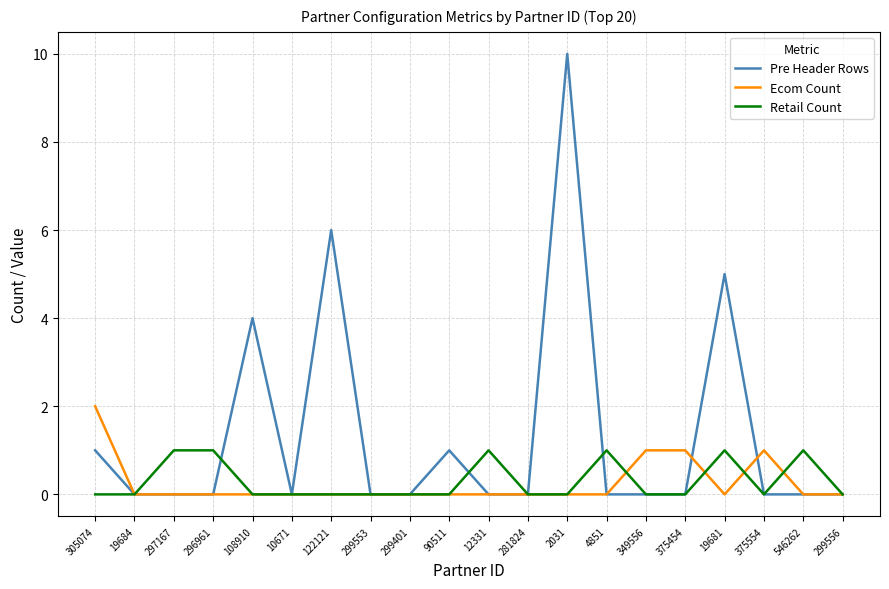

What position from the right is 296961?

17